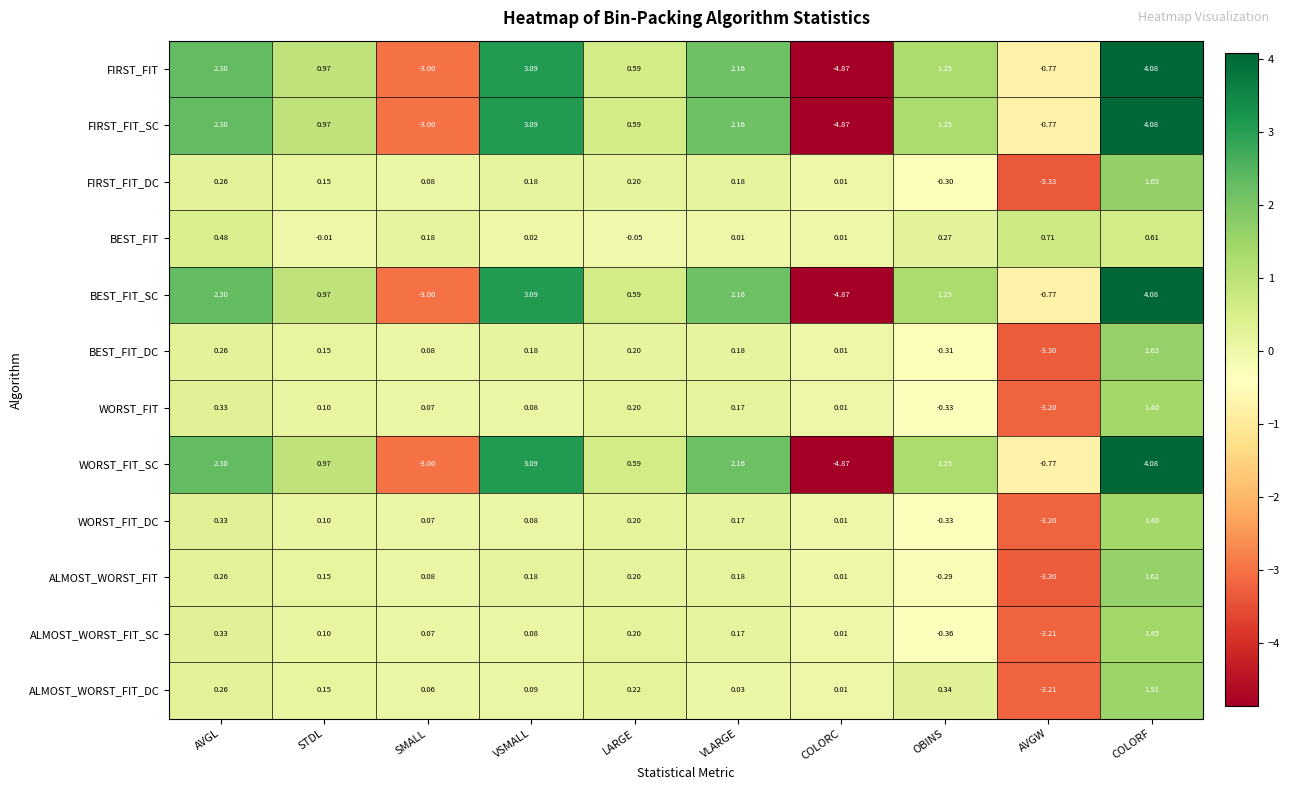

At which label does FIRST_FIT first exceed 1?

AVGL